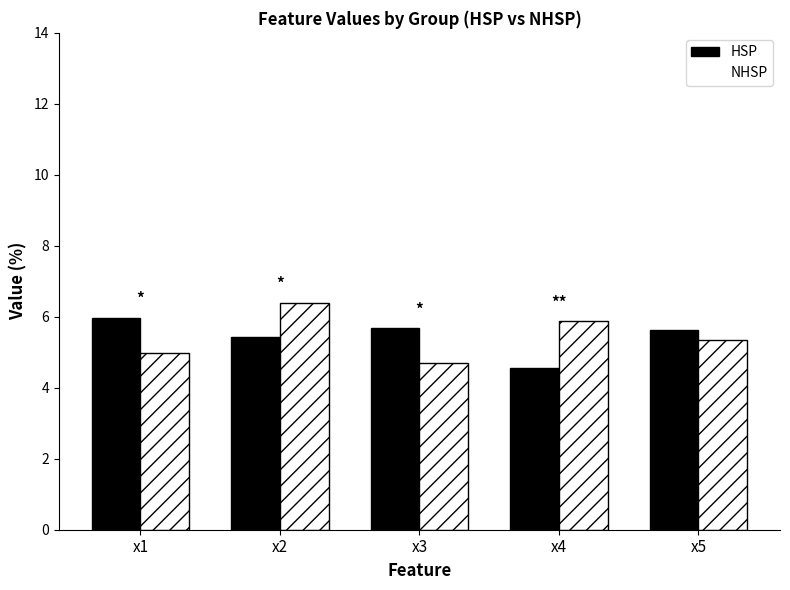

What is the total value across all series at x1?

10.9